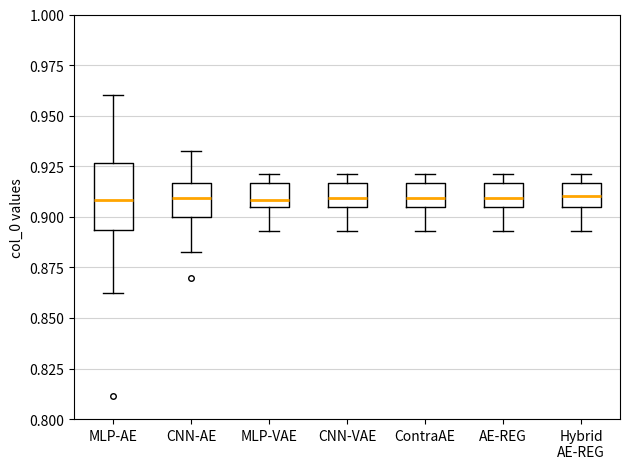

Reading left to right, transcribe this box plot: for each box, give where its median line is, the range the box spans, and where its two whiskers end, as read against the y-axis. The values are not printed on the chart, so give them approximately, as read against the axis.

MLP-AE: median 0.910, box 0.895 to 0.925, whiskers 0.860 to 0.960
CNN-AE: median 0.910, box 0.900 to 0.915, whiskers 0.880 to 0.930
MLP-VAE: median 0.910, box 0.905 to 0.915, whiskers 0.895 to 0.920
CNN-VAE: median 0.910, box 0.905 to 0.915, whiskers 0.895 to 0.920
ContraAE: median 0.910, box 0.905 to 0.915, whiskers 0.895 to 0.920
AE-REG: median 0.910, box 0.905 to 0.915, whiskers 0.895 to 0.920
Hybrid AE-REG: median 0.910, box 0.905 to 0.915, whiskers 0.895 to 0.920